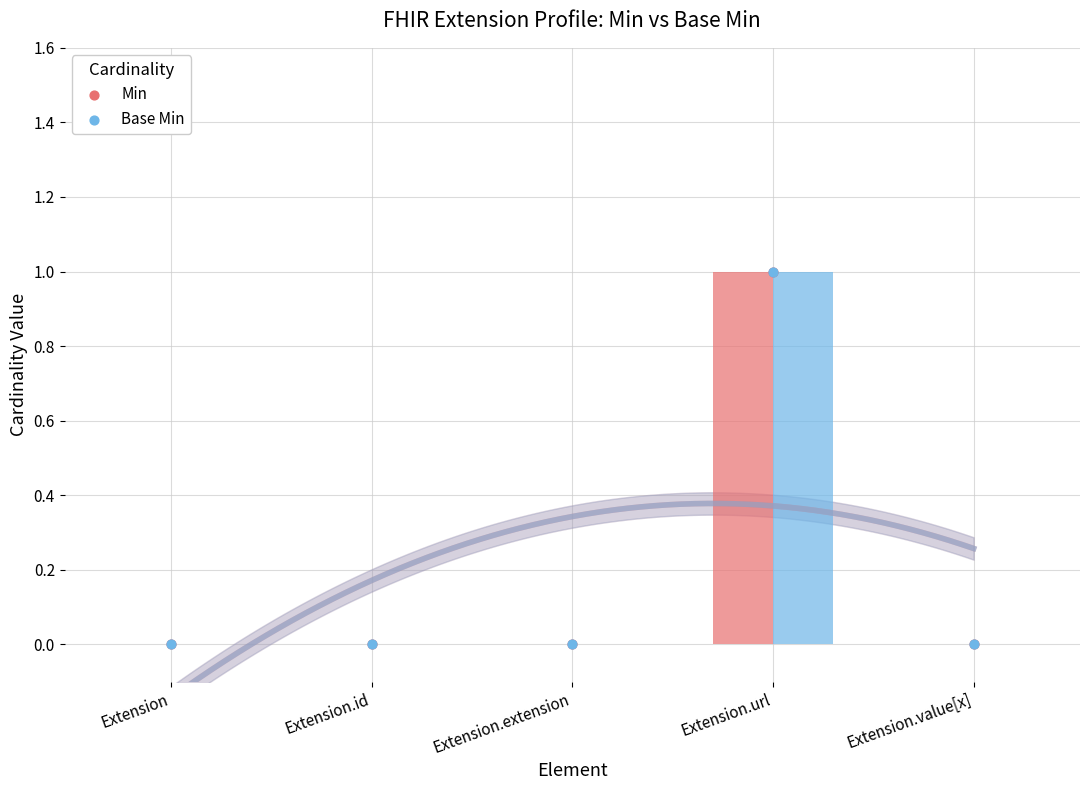

At which category is the sum across all series the highest?

Extension.url